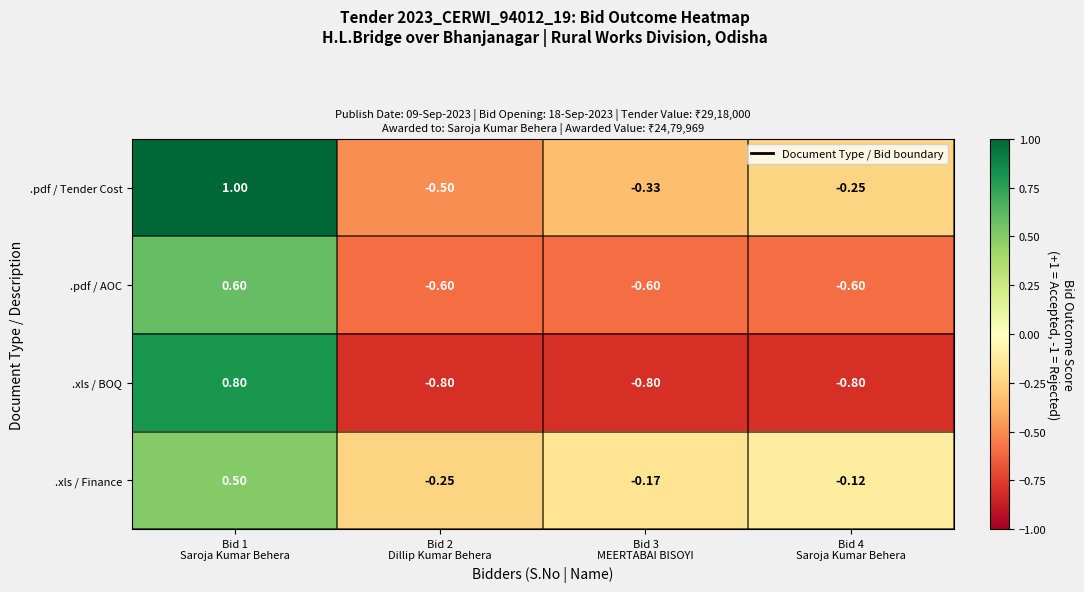

Count the number of data series in this chart.

4